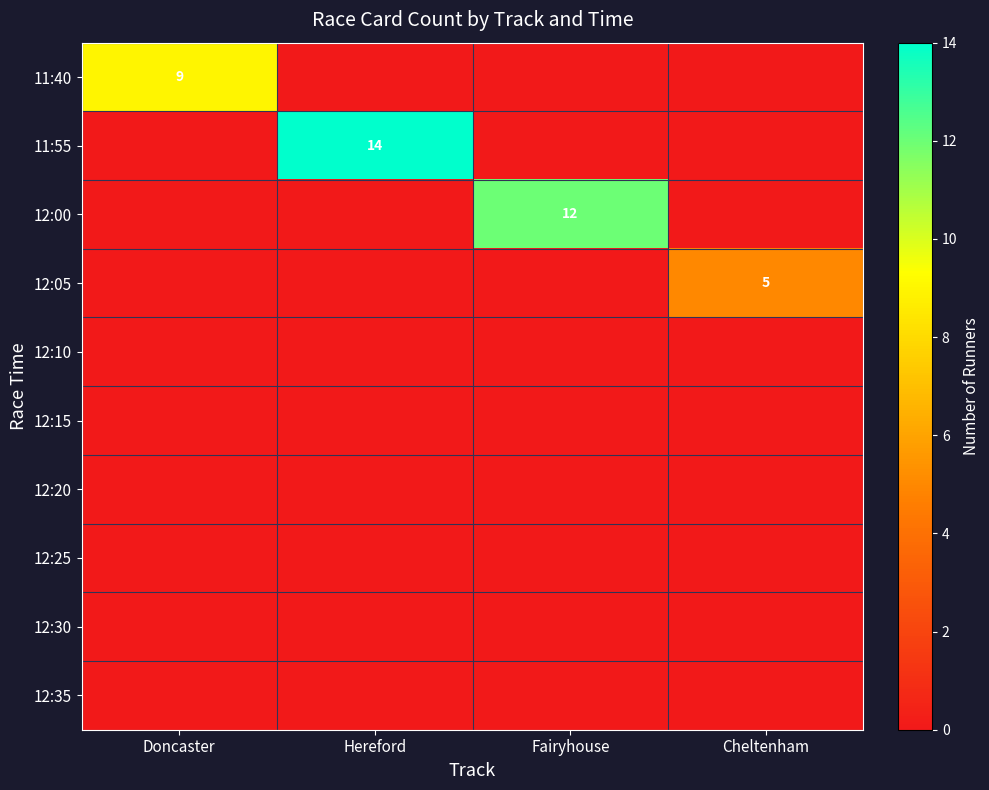

List the labels in order of 11:55 value, largest first.

Hereford, Doncaster, Fairyhouse, Cheltenham